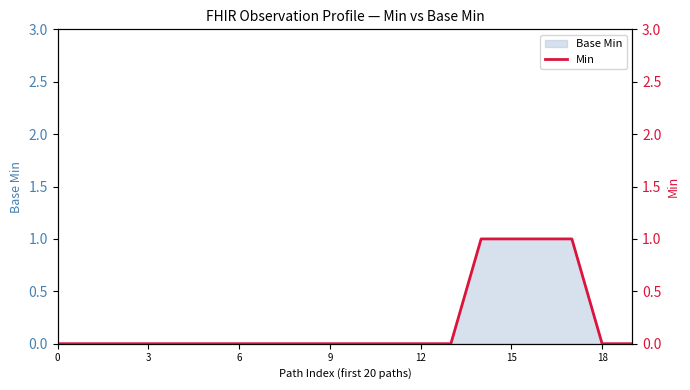

How many lines are shown in the chart?

1